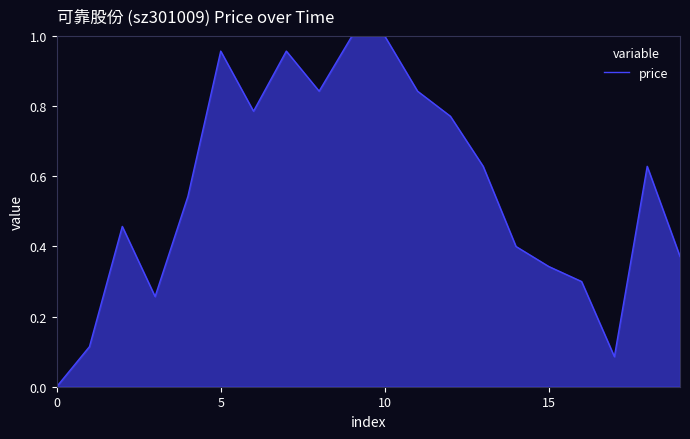

At which category does the chart reach its minimum across all series?

0